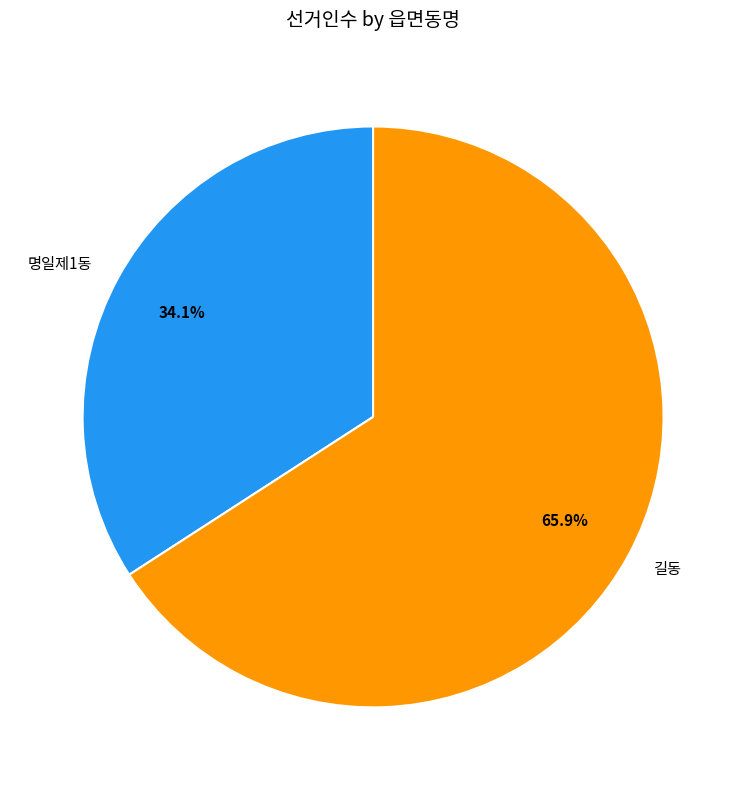

How many segments does this pie chart have?

2